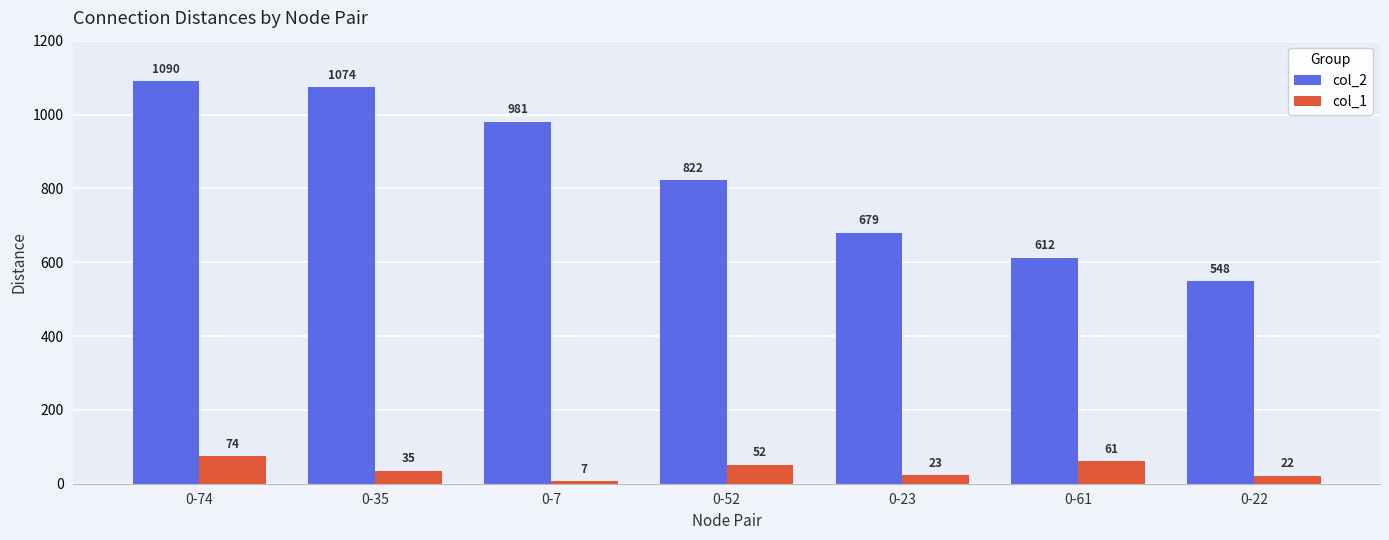

Read the col_2 value at 0-61, to the nearest 10.

610